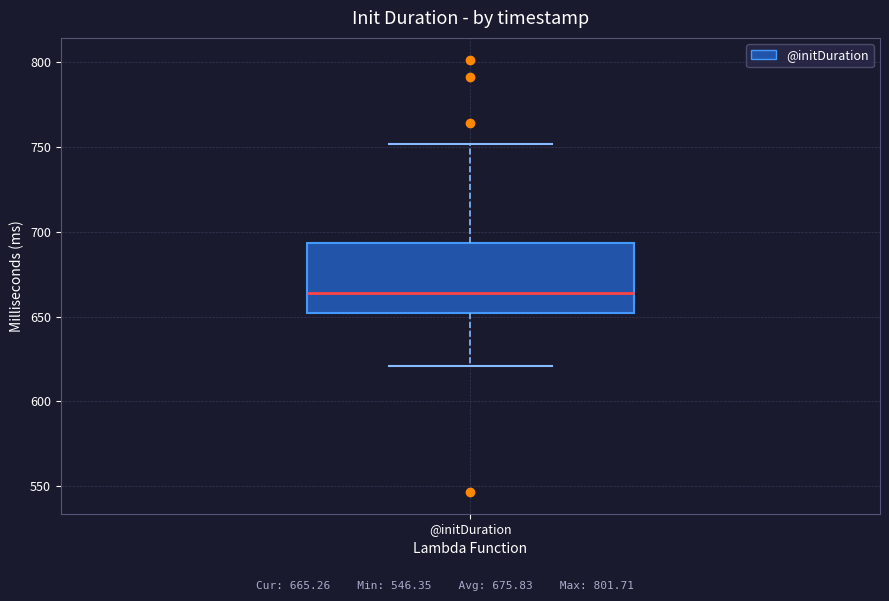

Read this box plot against the y-axis: the position of the median line, the range covered by the box, and the ends of both whiskers. The values are not printed on the chart, so give them approximately, as read against the axis.

median 665, box 650 to 695, whiskers 620 to 750